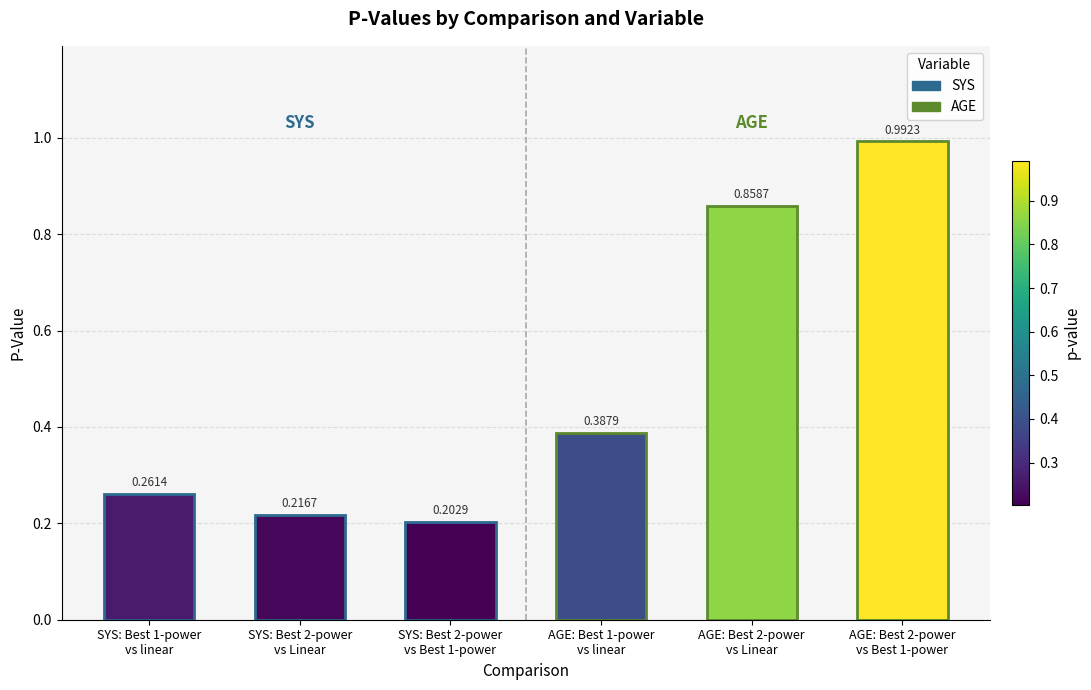

What is the difference between the maximum and minimum values?

0.8